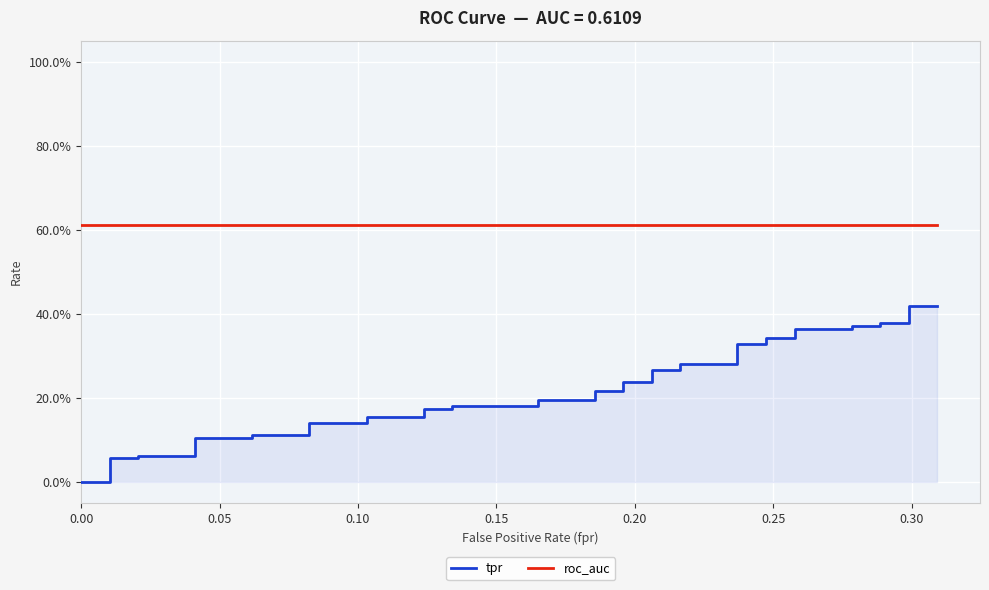

What is the sum of all tpr values?

8.8